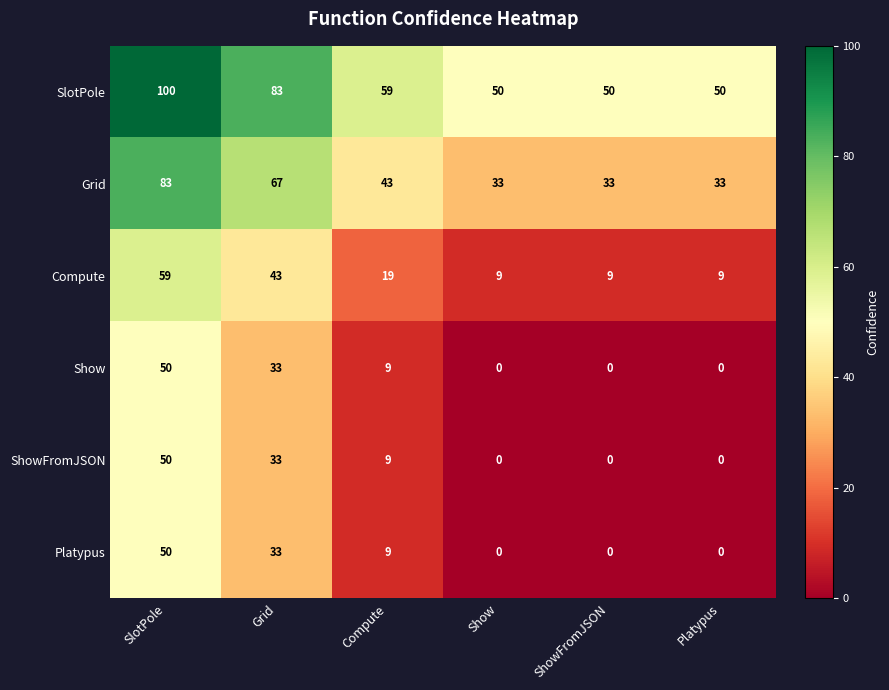

What is the approximate value of SlotPole at Compute?

59